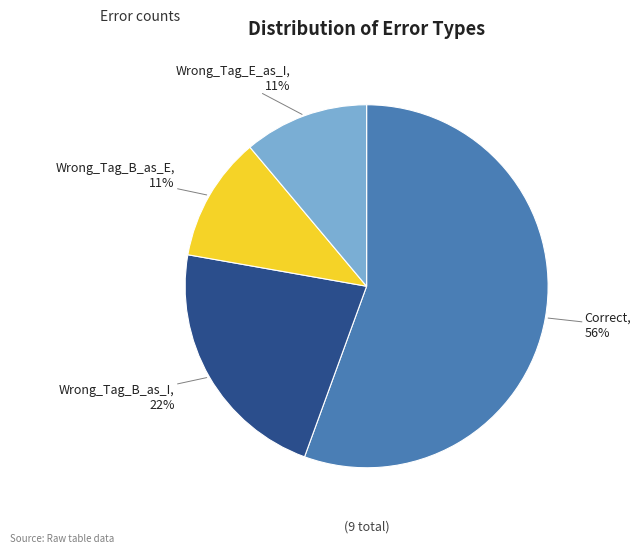

Is there any slice that represents more than half of the pie?

Yes